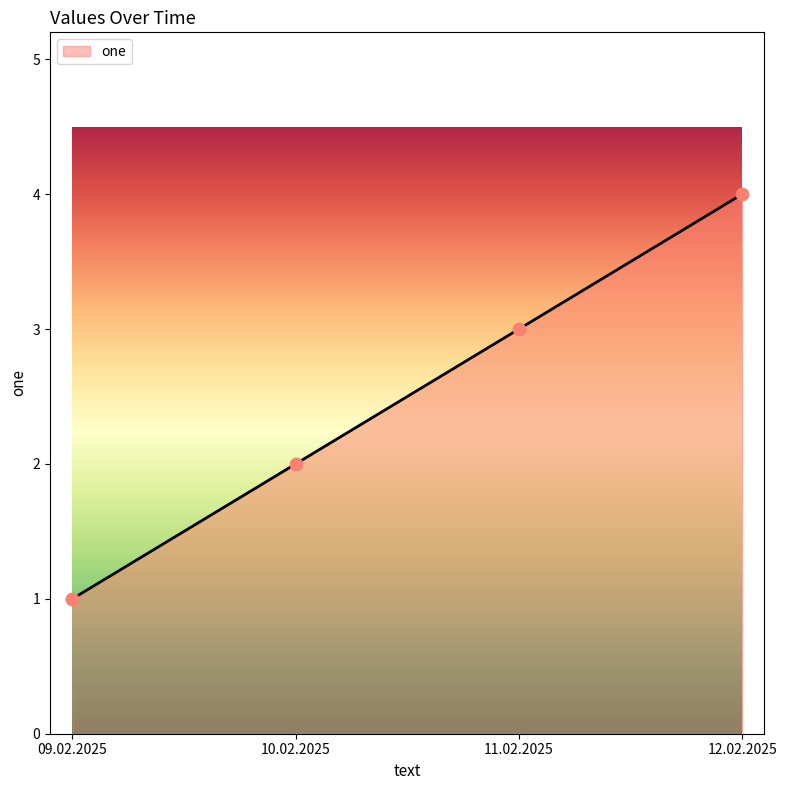

Approximately how many times larger is the value at 12.02.2025 compared to 10.02.2025?

2.0